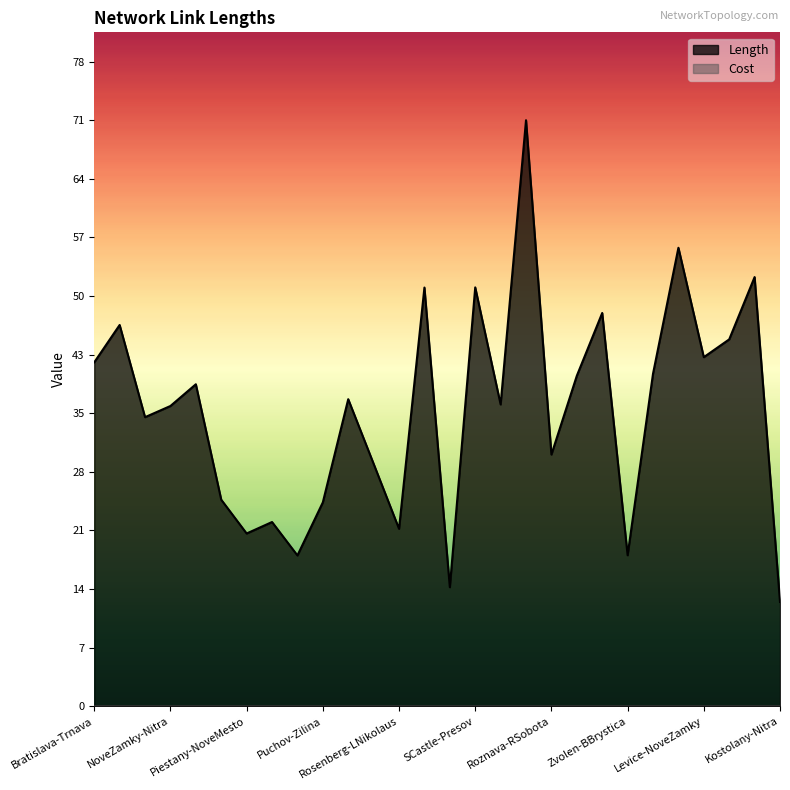

What is the change in value from Zilina-Martin to Roznava-RSobota?

-6.7